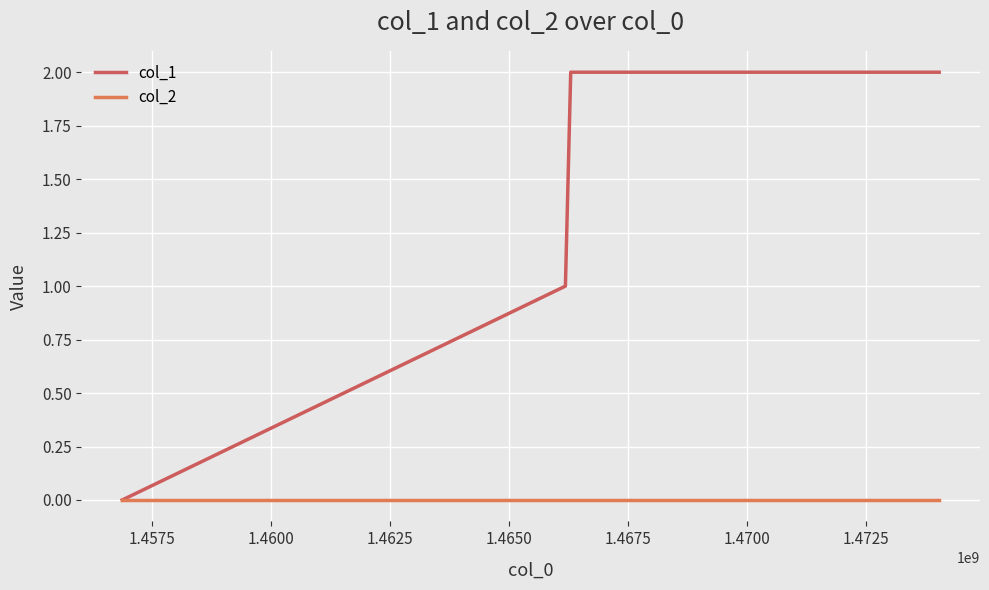

Reading left to right, what are all the values shown in this chart?

col_1: 0	1	2	2
col_2: 0	0	0	0